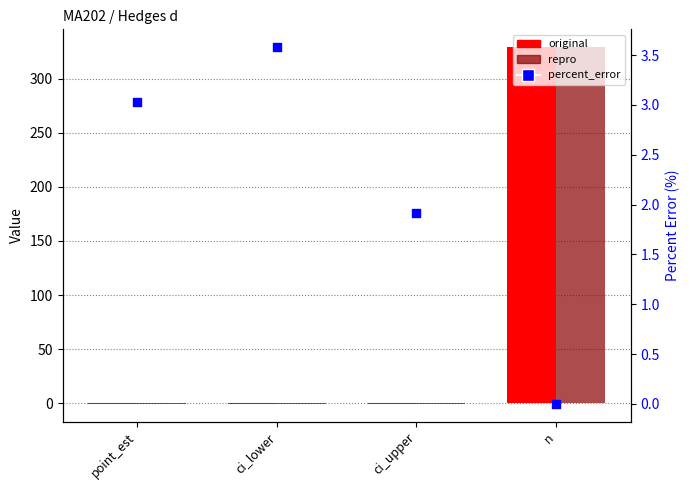

At which category is the sum across all series the highest?

n